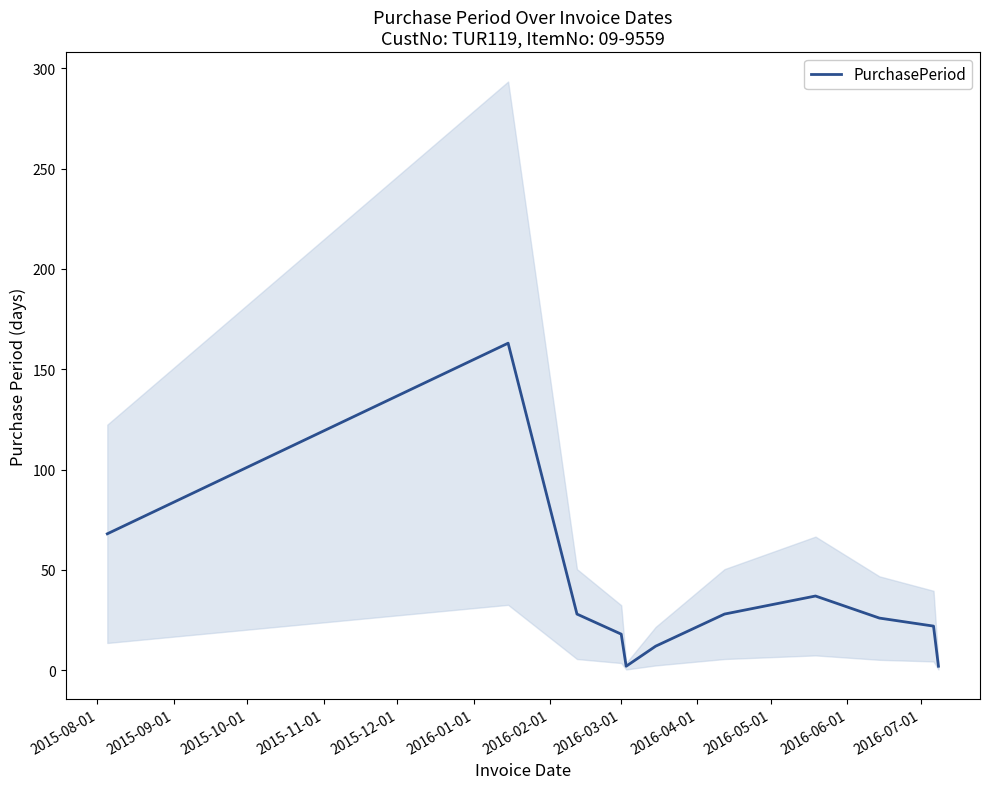

What is the greatest value displayed?

163